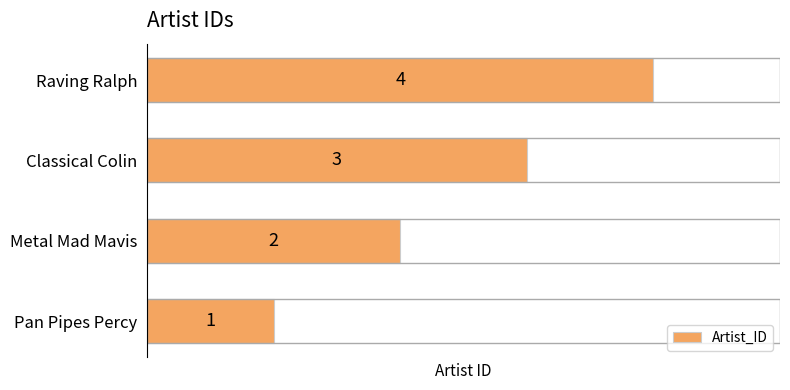

Does the chart contain any negative values?

No